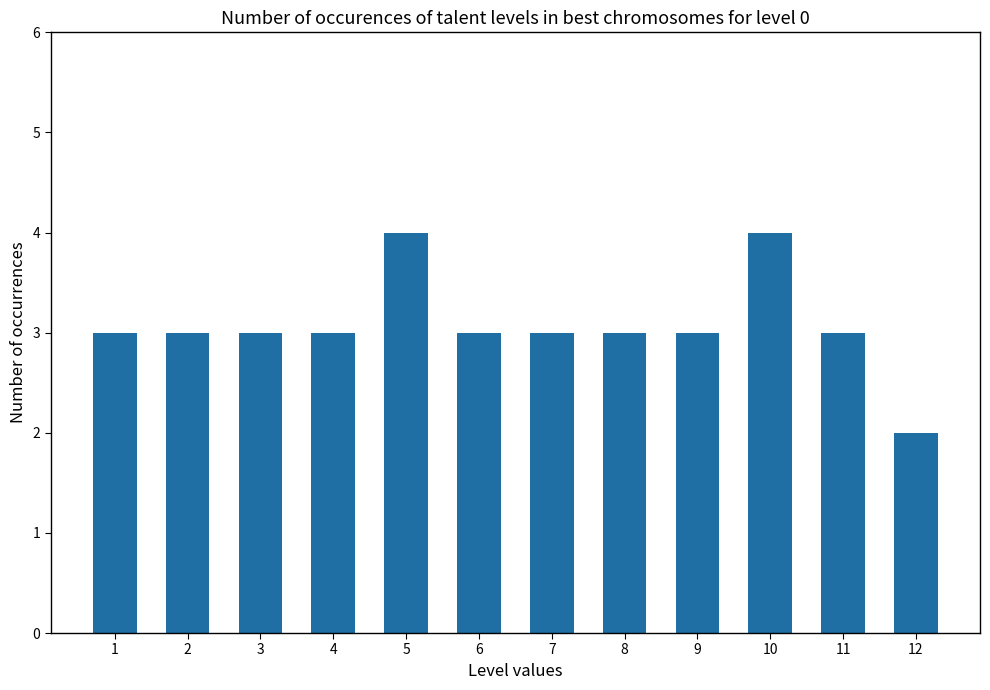

Approximately how many times larger is the value at 10 compared to 6?

1.3